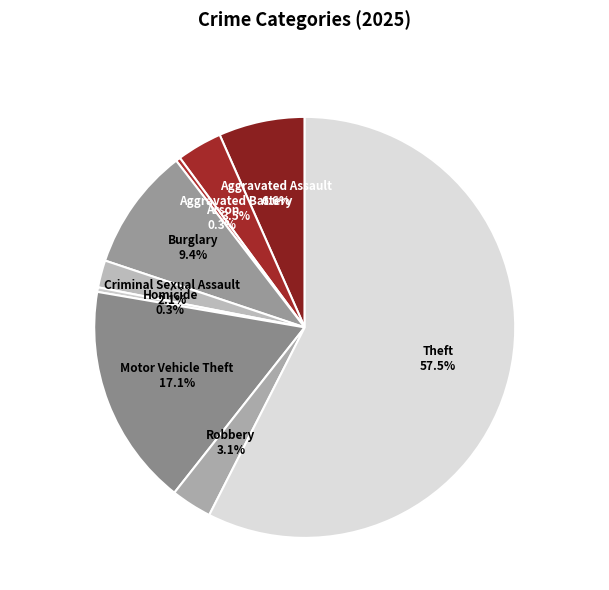

Which slice is the largest?

Theft